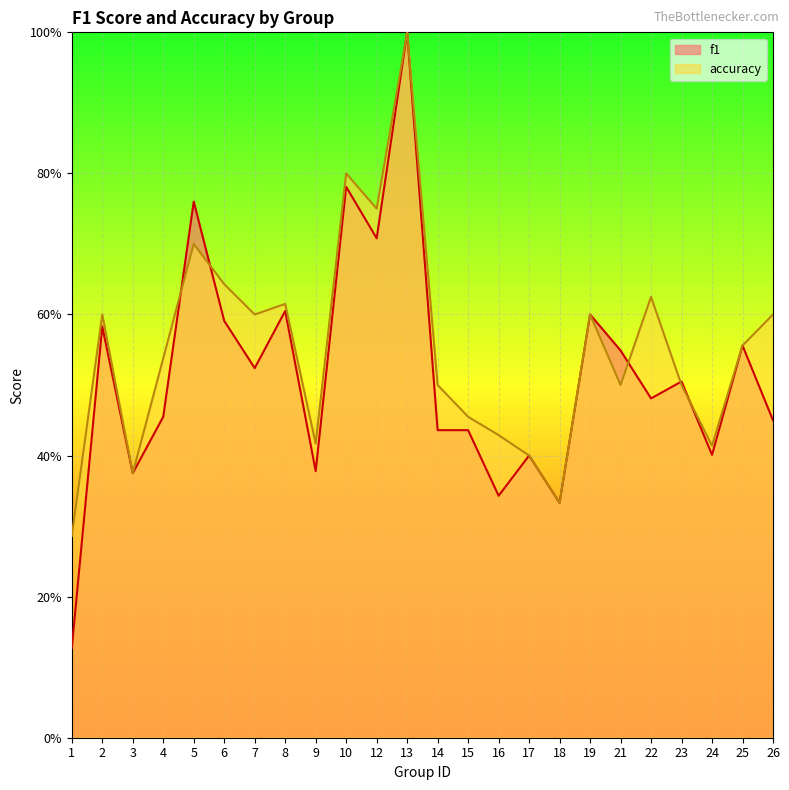

Reading left to right, transcribe all the data shown in this chart.

f1: 0.1	0.6	0.4	0.5	0.8	0.6	0.5	0.6	0.4	0.8	0.7	1.0	0.4	0.4	0.3	0.4	0.3	0.6	0.5	0.5	0.5	0.4	0.6	0.5
accuracy: 0.3	0.6	0.4	0.5	0.7	0.6	0.6	0.6	0.4	0.8	0.8	1.0	0.5	0.5	0.4	0.4	0.3	0.6	0.5	0.6	0.5	0.4	0.6	0.6